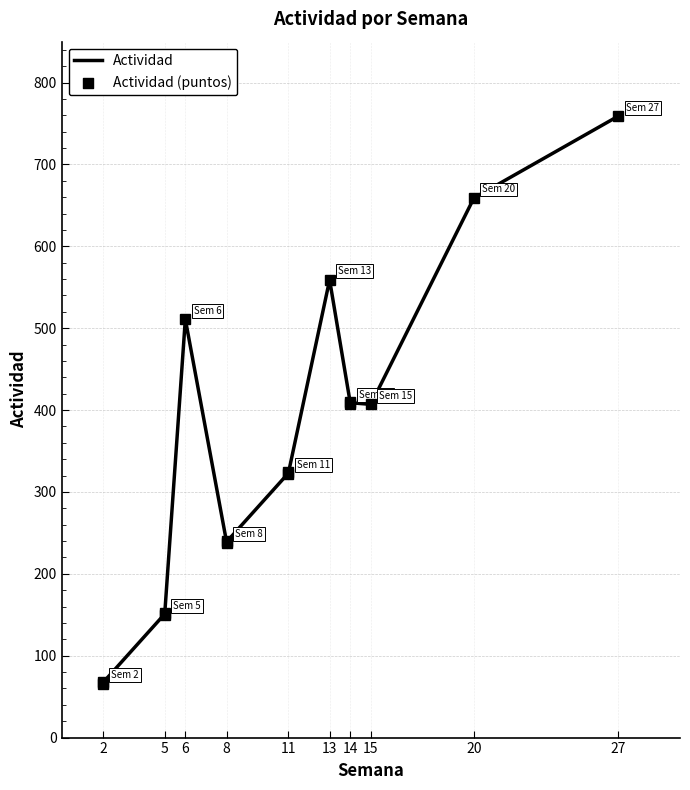

Between 11 and 6, which is larger?

6